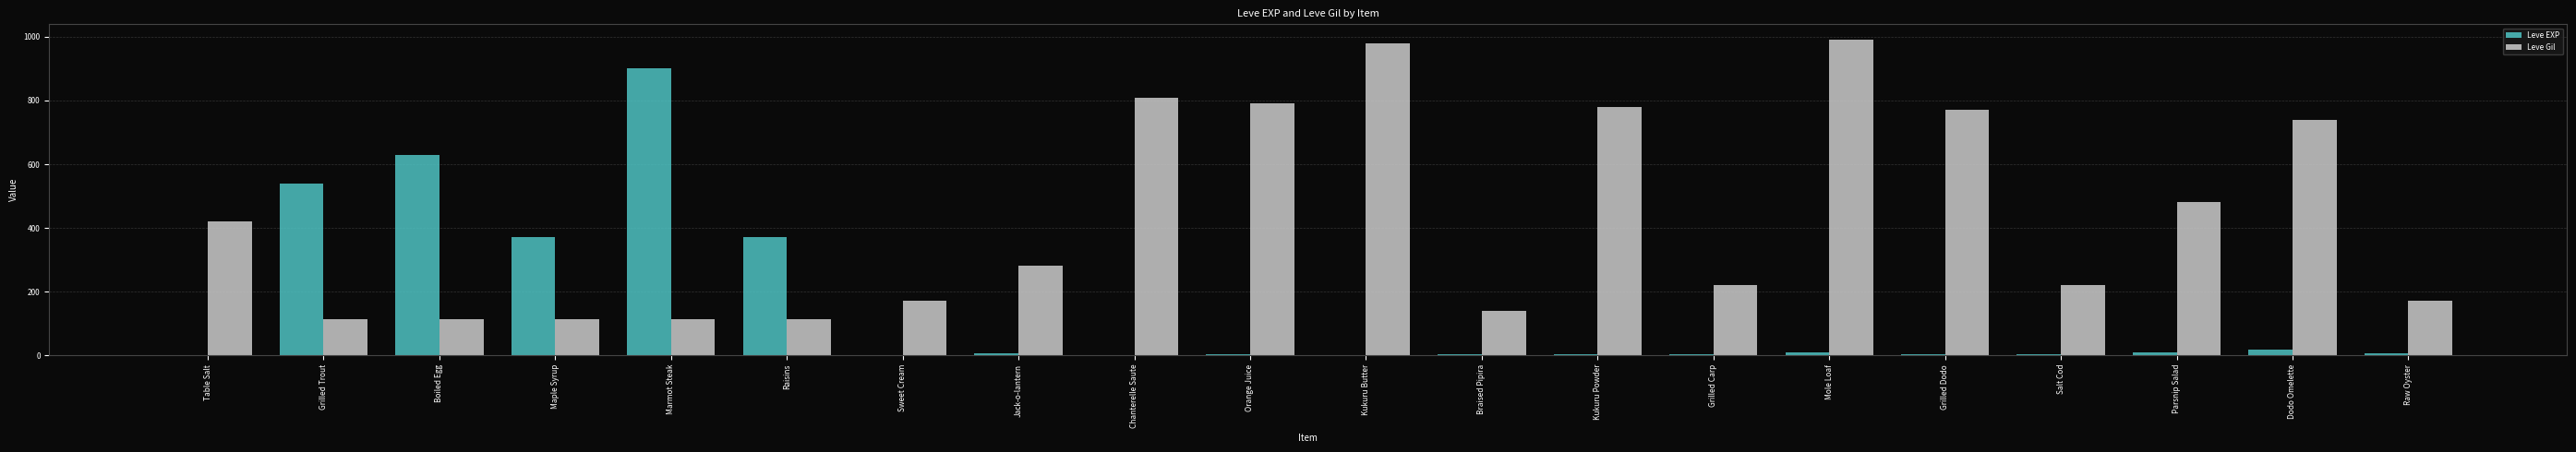

What is the spread (max minus min) of values at Table Salt?

419